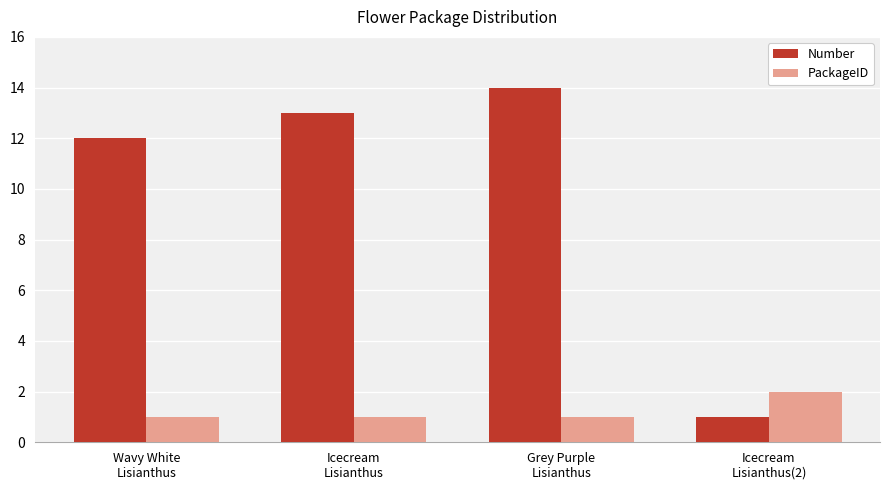

Count the number of data series in this chart.

2